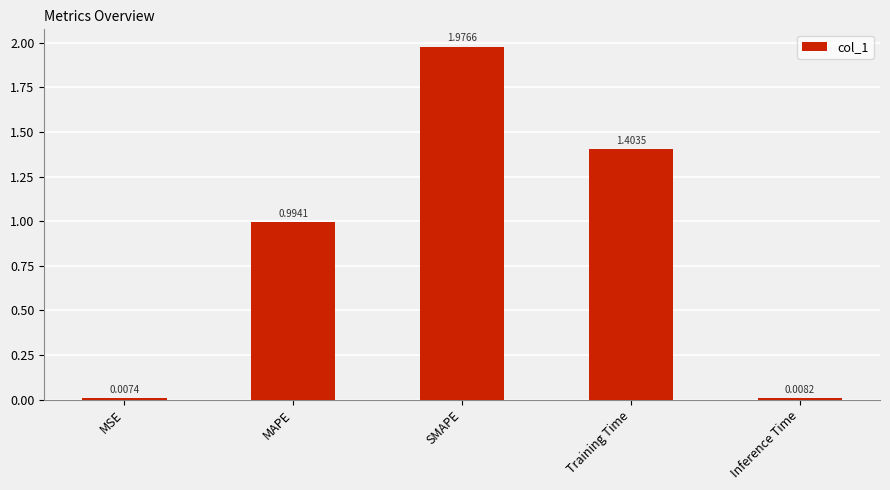

The value at MAPE is 1.7. True or false?

False